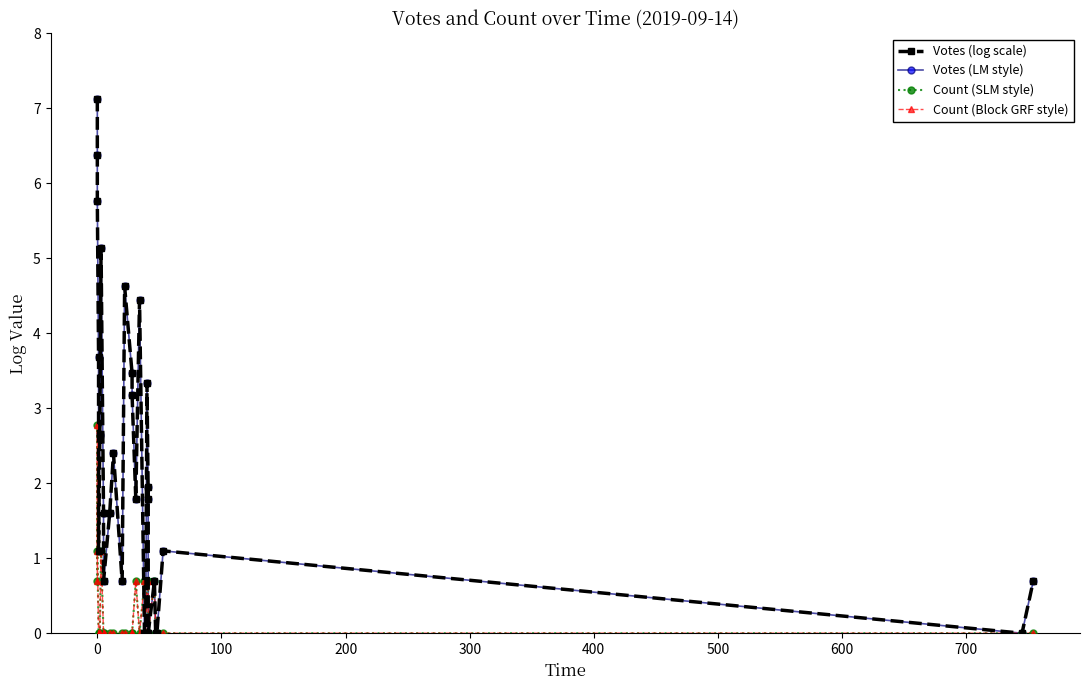

The Votes (LM style) series shows 2.8 at 600. True or false?

False